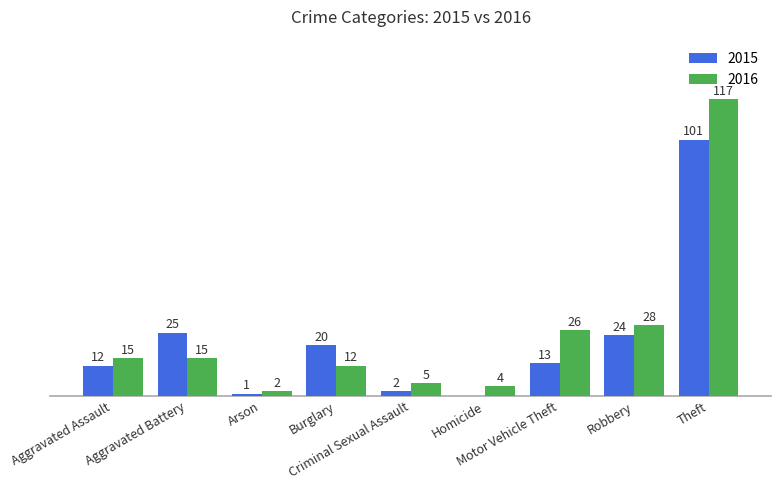

Are the bars grouped side by side (vs. stacked)?

Yes